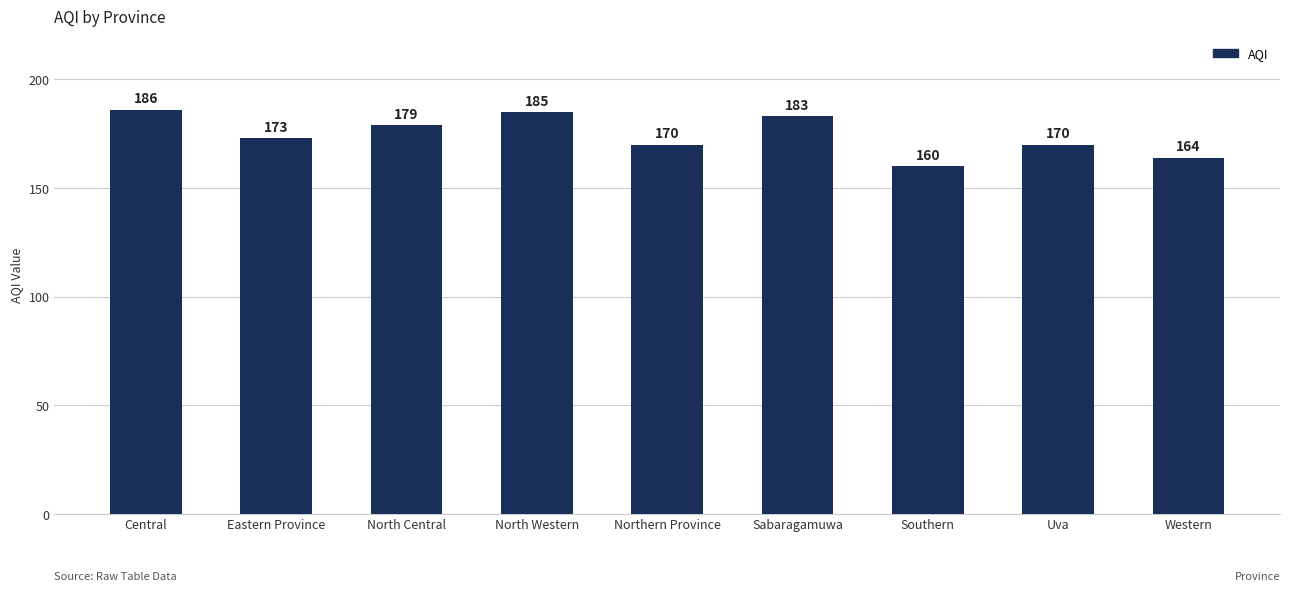

Does the chart contain stacked bars?

No